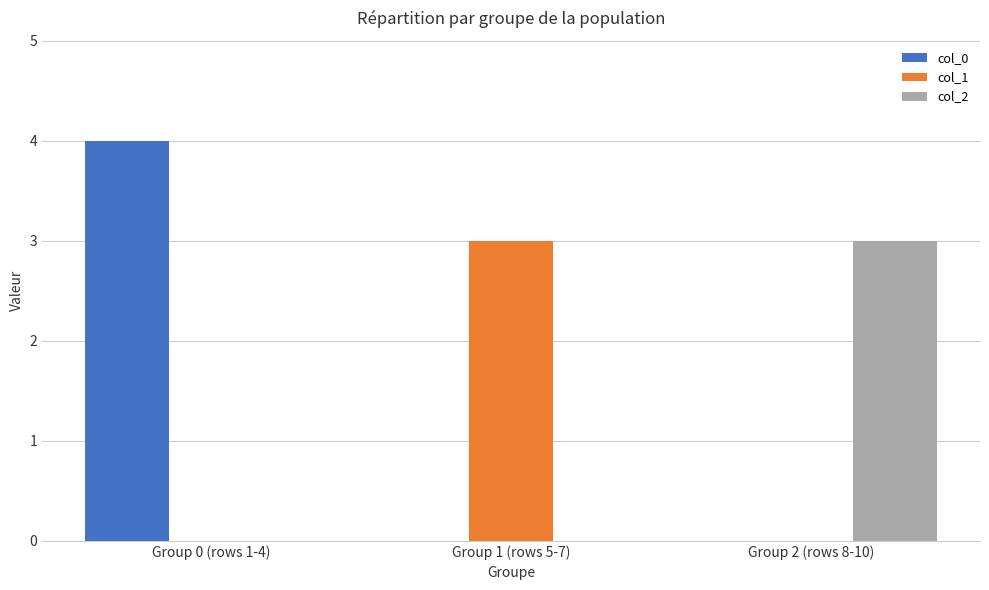

Which series has the largest range (max minus min)?

col_0